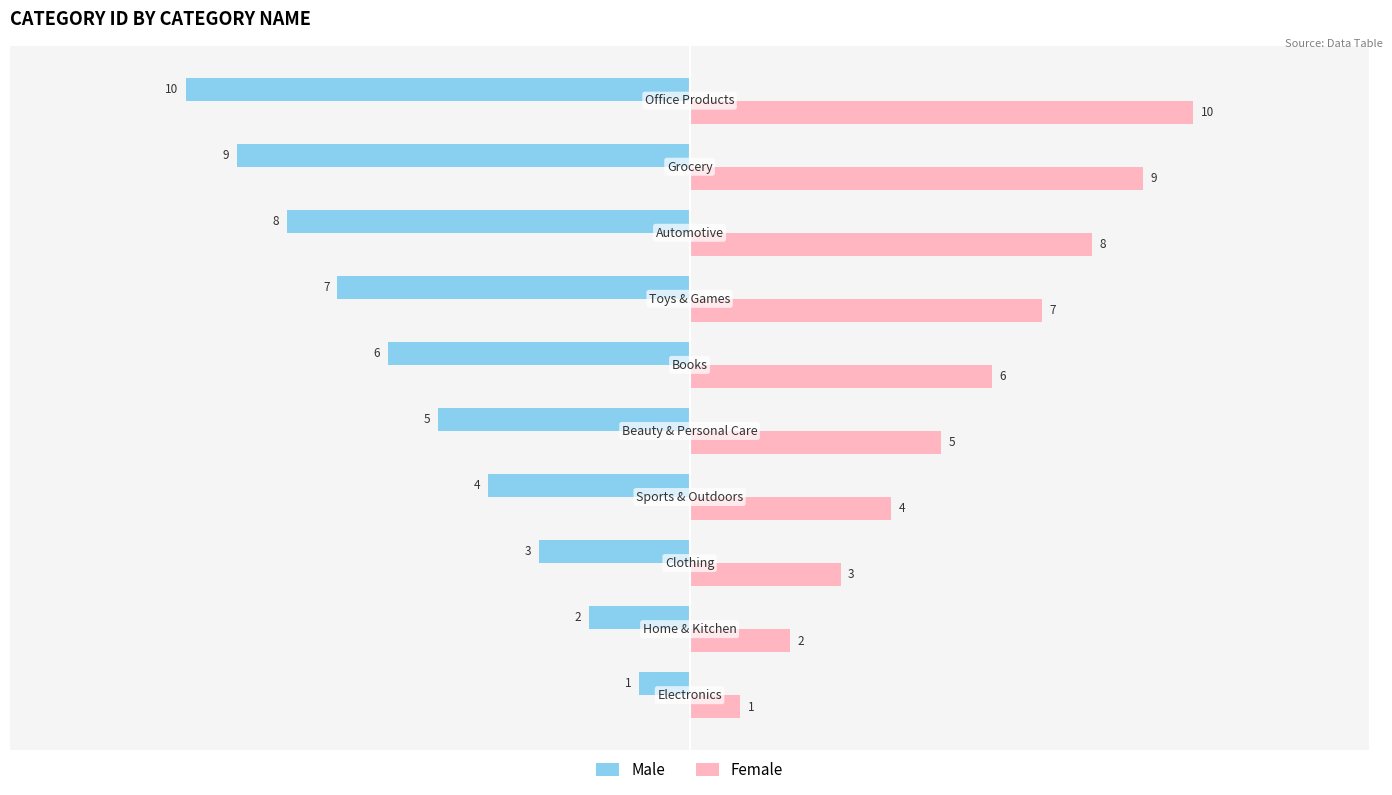

How many series are shown in this chart?

2